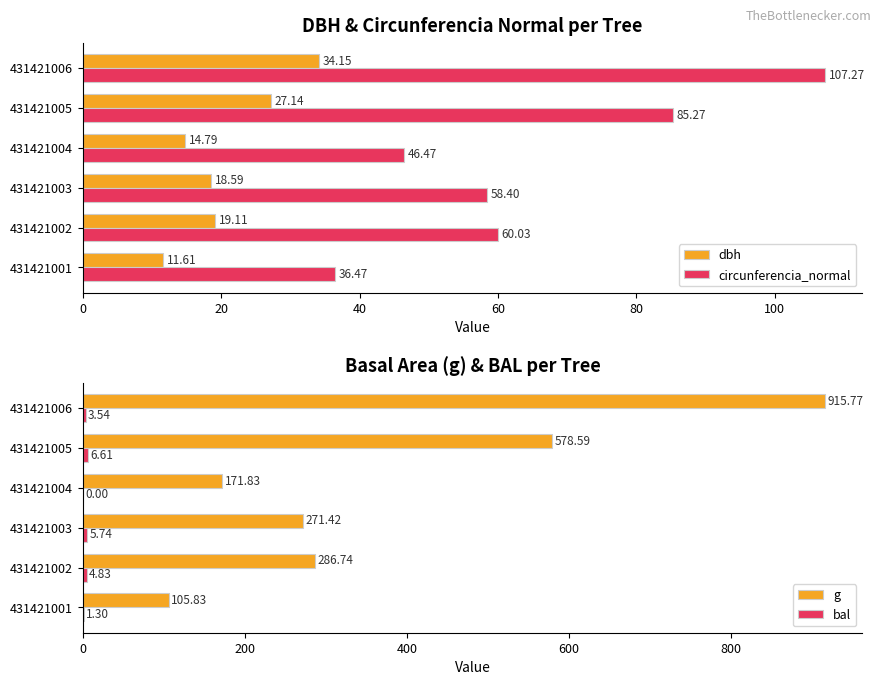

How many data points does each series have?

6